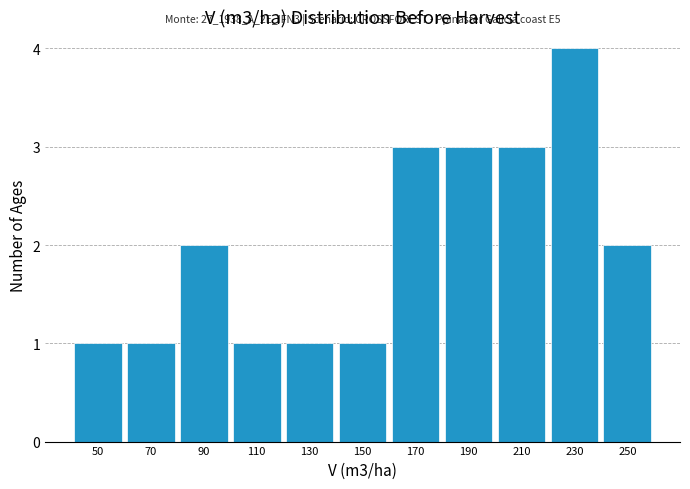

Which range on the x-axis has the tallest bar?

220 to 240